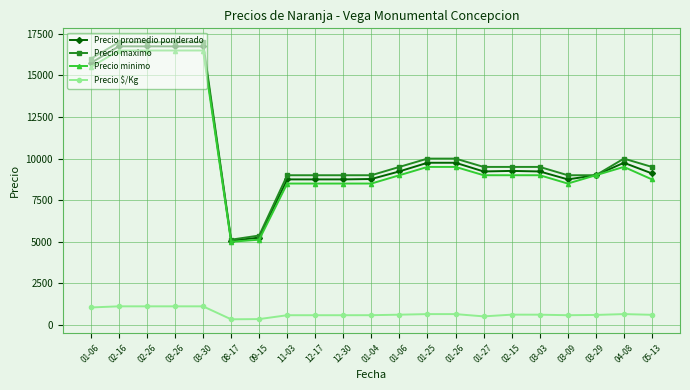

What is the difference between the highest and lowest values at 04-08?

9350.0